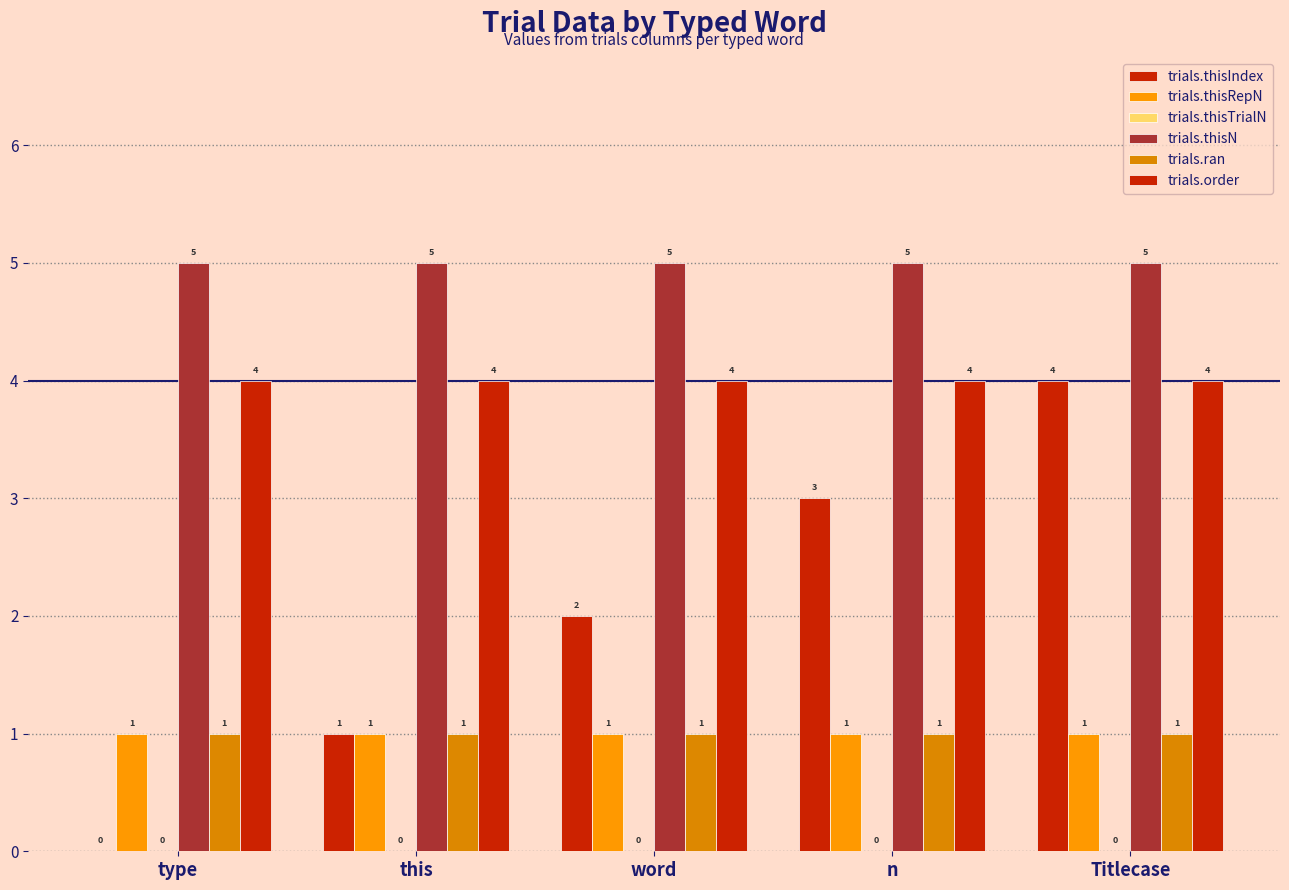

Count the number of data series in this chart.

5